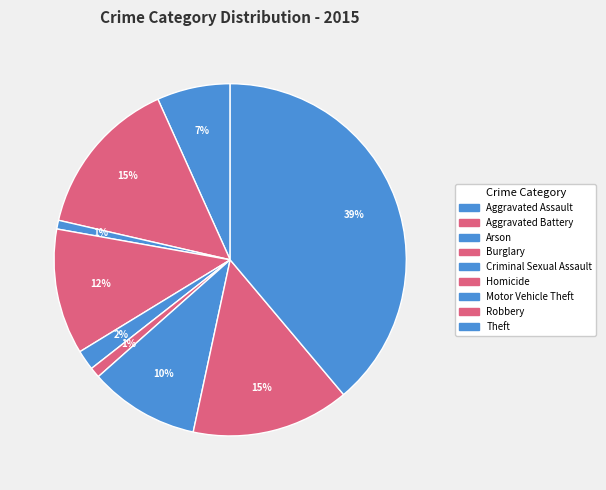

To the nearest percent, what portion does Criminal Sexual Assault represent?

2%